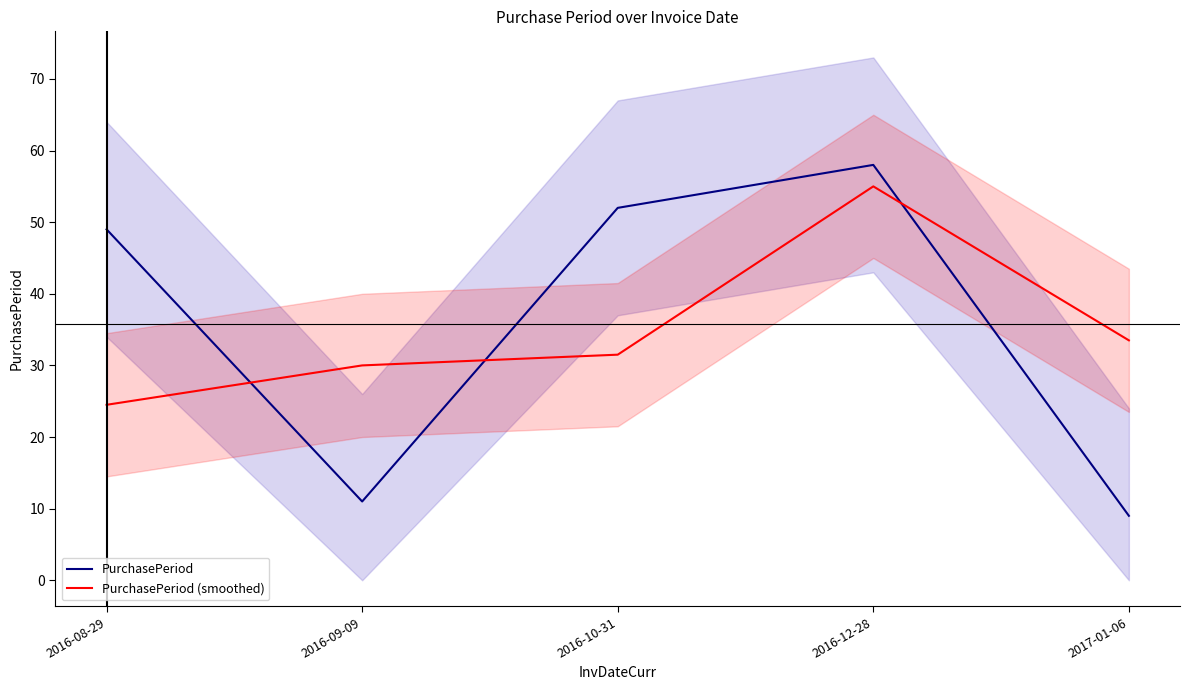

The value of PurchasePeriod at 2016-12-28 is 16.2. True or false?

False